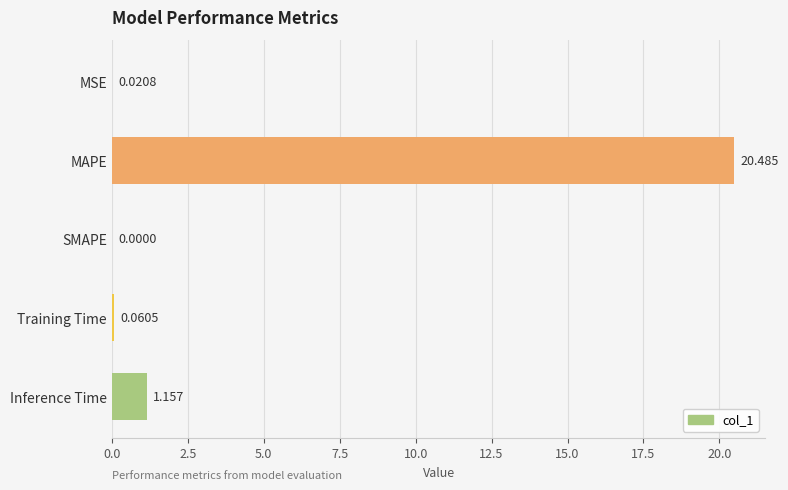

Where is the data nearest to the value 10?

Inference Time